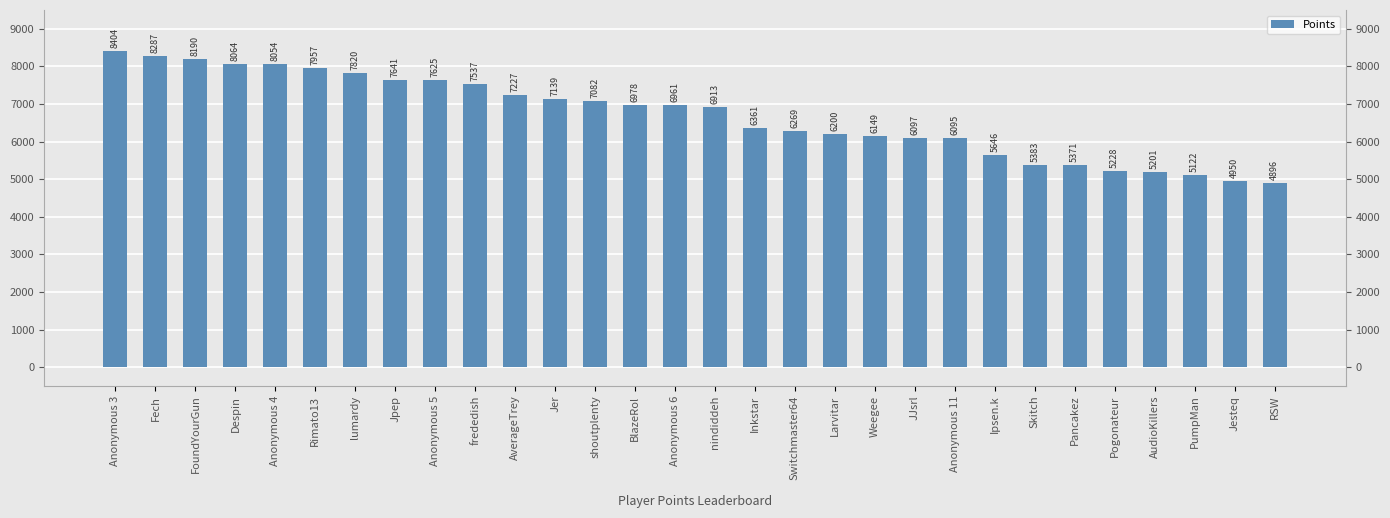

At which label does the data first exceed 6961?

Anonymous 3